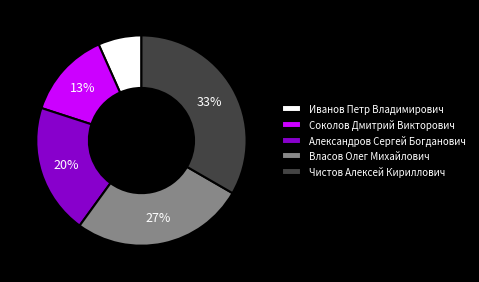

What percentage is the Чистов Алексей Кириллович slice, to the nearest percent?

33%